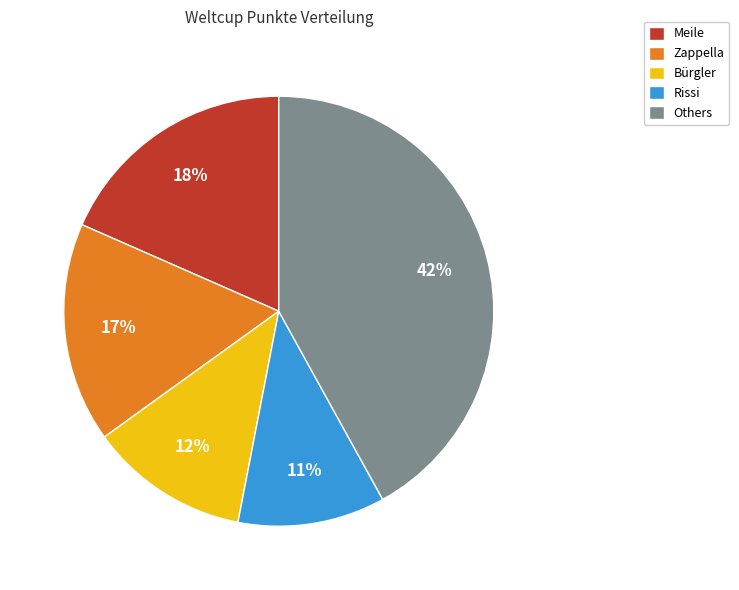

The Zappella slice represents 8% of the pie. True or false?

False